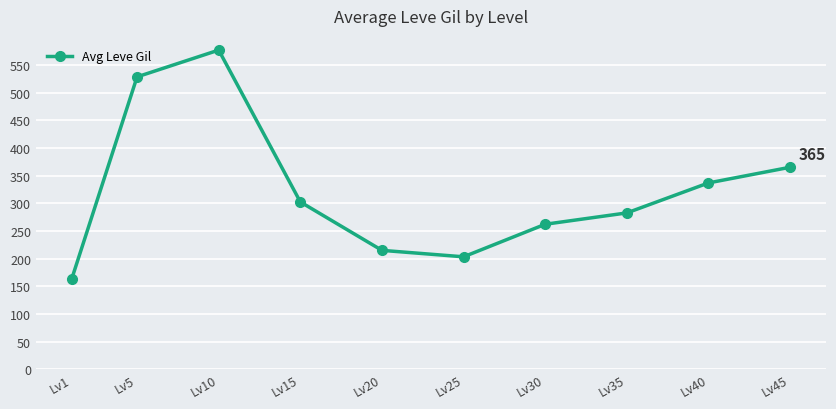

What is the change in value from Lv20 to Lv40?

+121.8